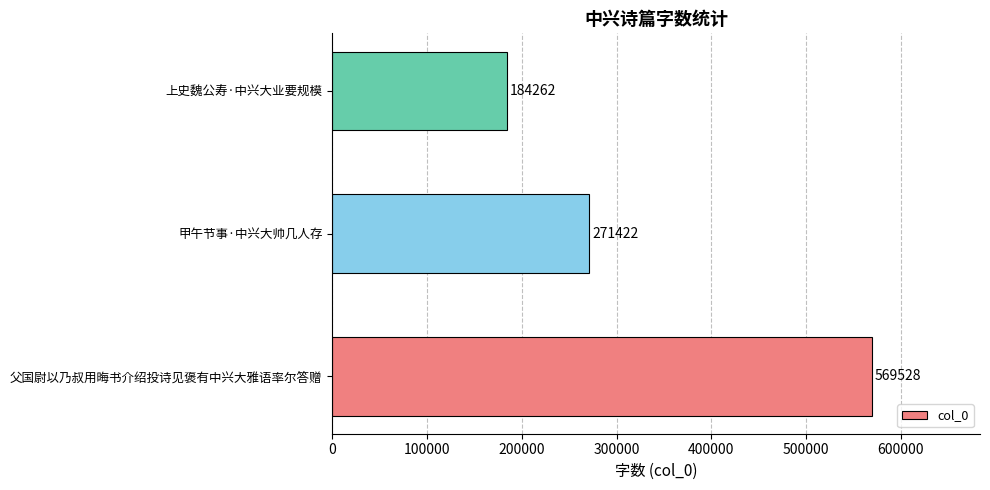

Are the bars grouped side by side (vs. stacked)?

No